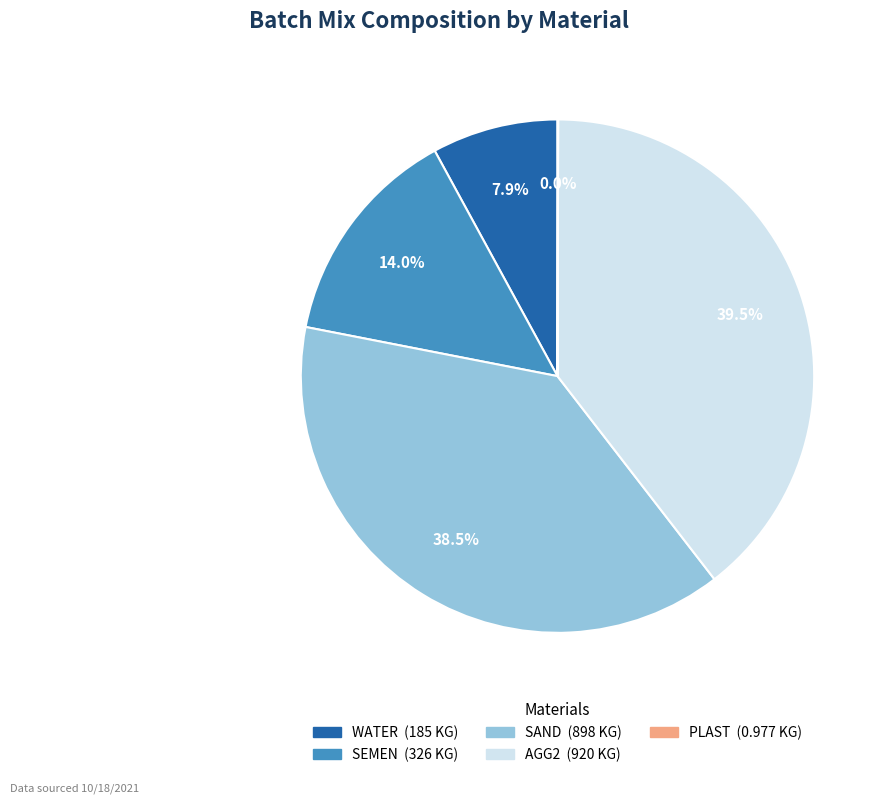

To the nearest percent, what is the average slice percentage?

20%